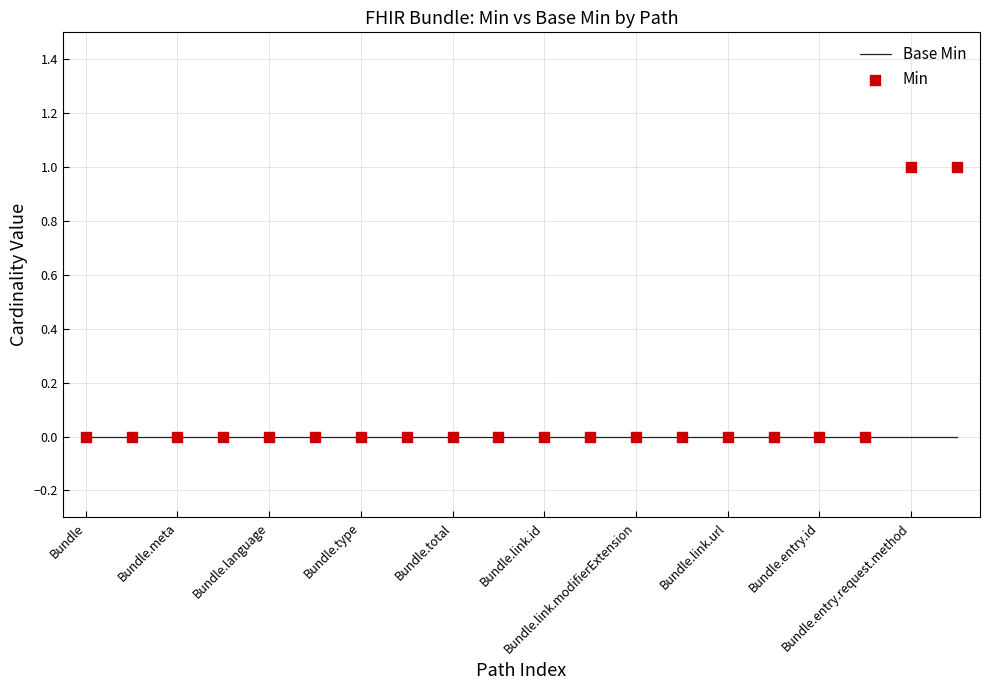

Which series reaches the minimum Y coordinate?

Base Min